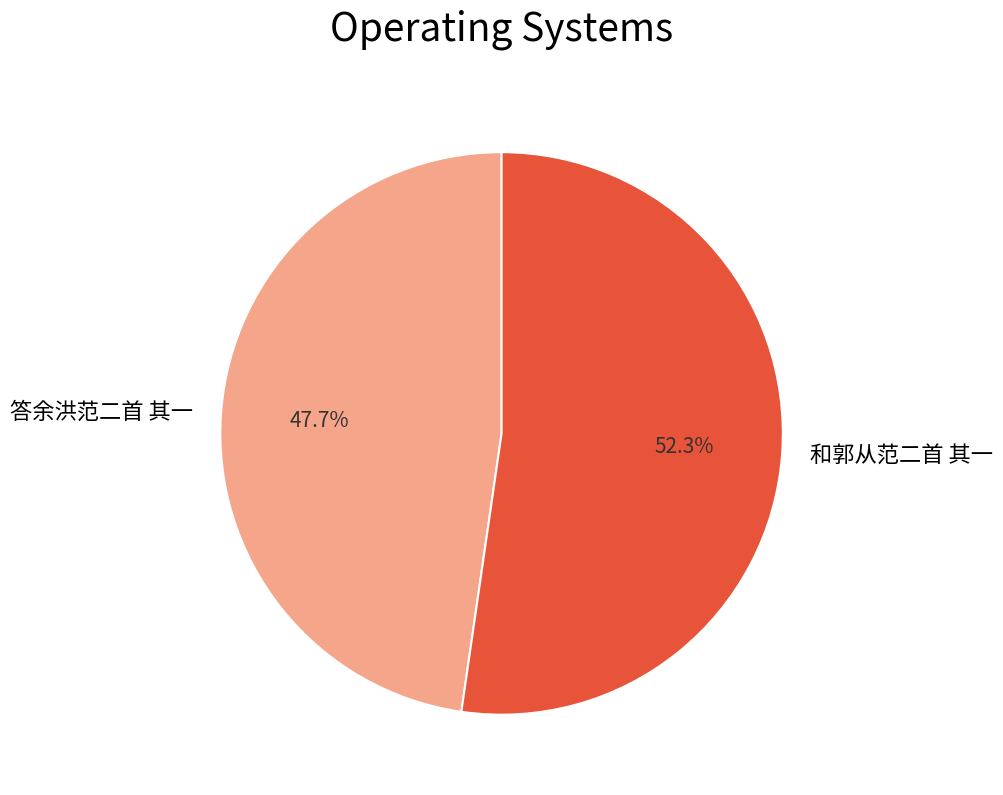

What percentage do 答余洪范二首 其一 and 和郭从范二首 其一 together represent?

100.0%